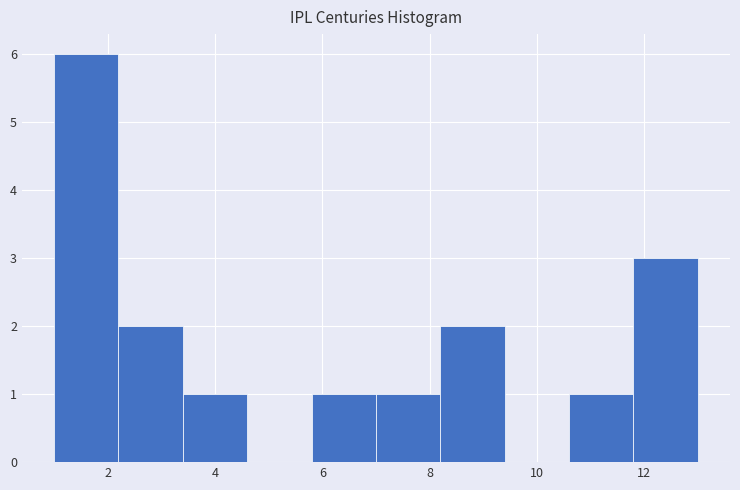

Which range on the x-axis has the tallest bar?

1.0 to 2.2